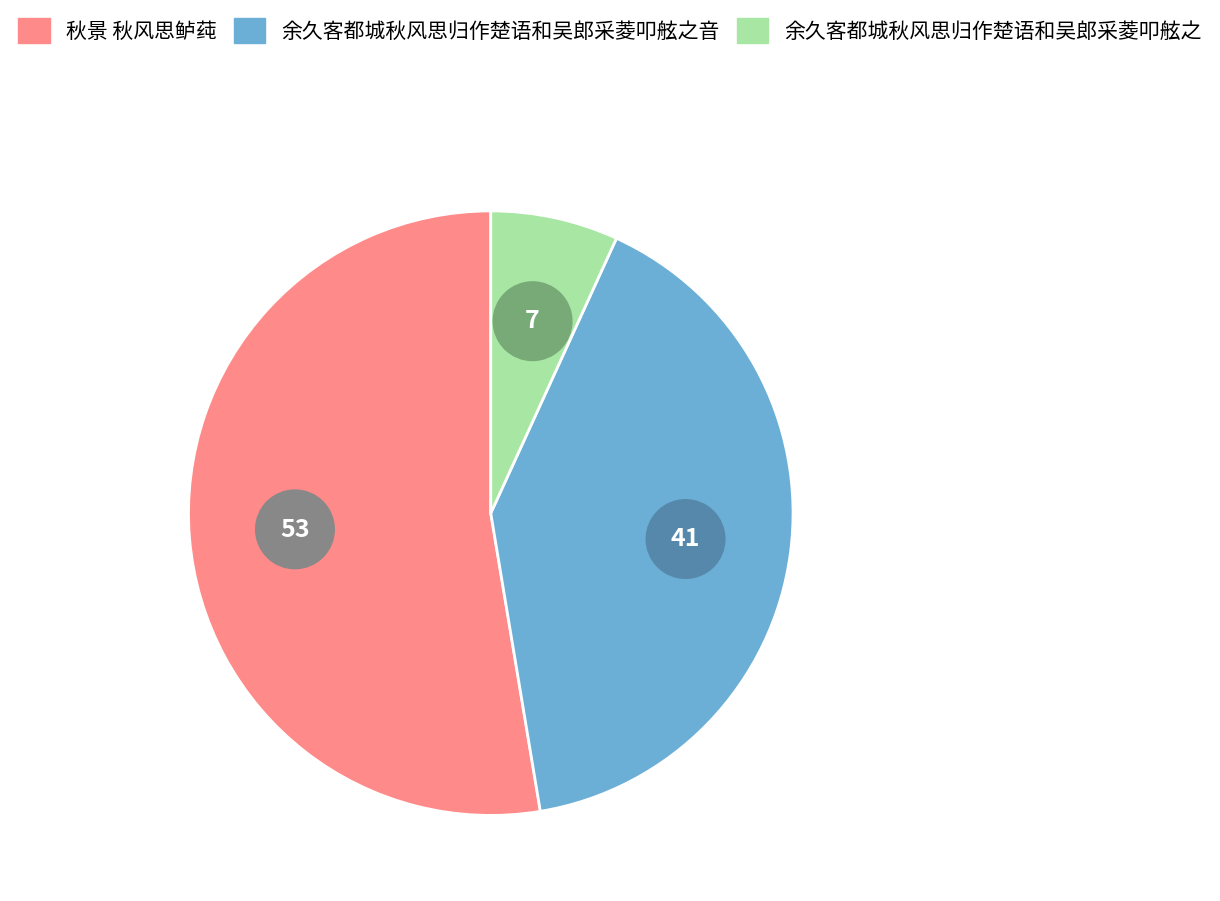

To the nearest percent, what is the difference between the 余久客都城秋风思归作楚语和吴郎采菱叩舷之音 and 余久客都城秋风思归作楚语和吴郎采菱叩舷之 slice percentages?

34%